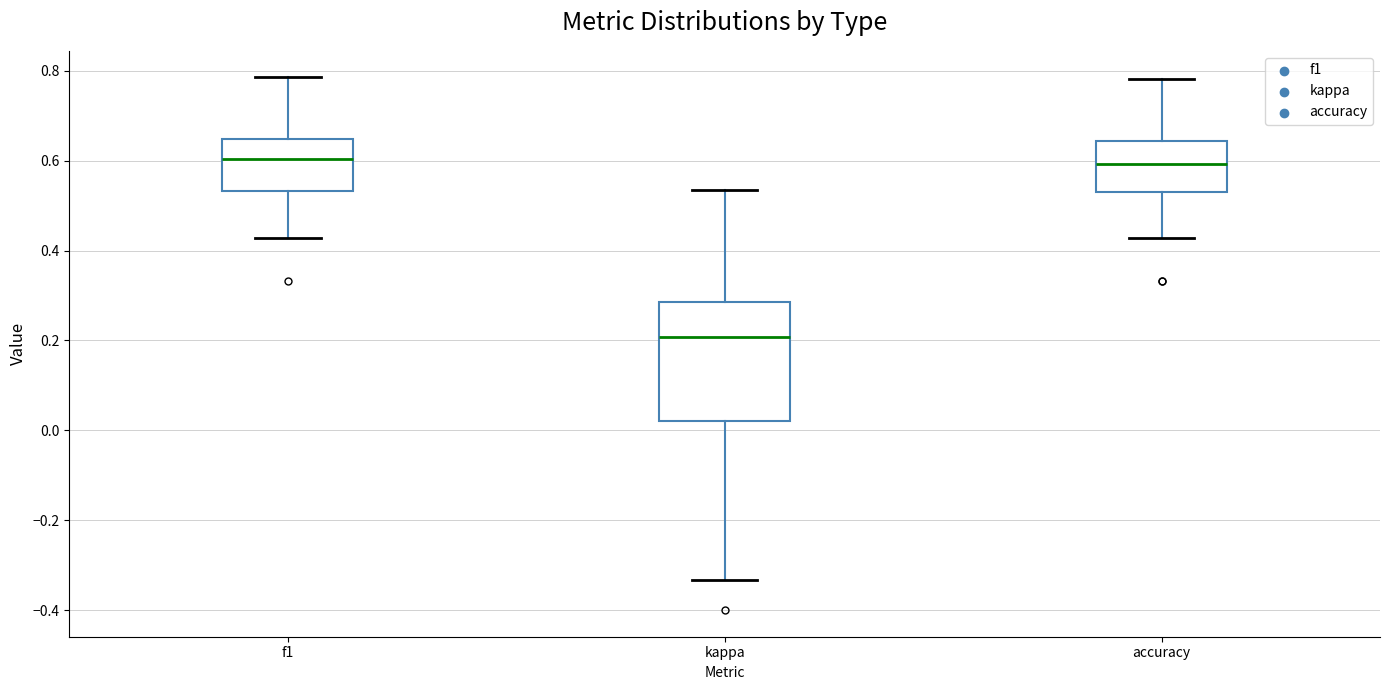

Which box's median line is the lowest?

kappa